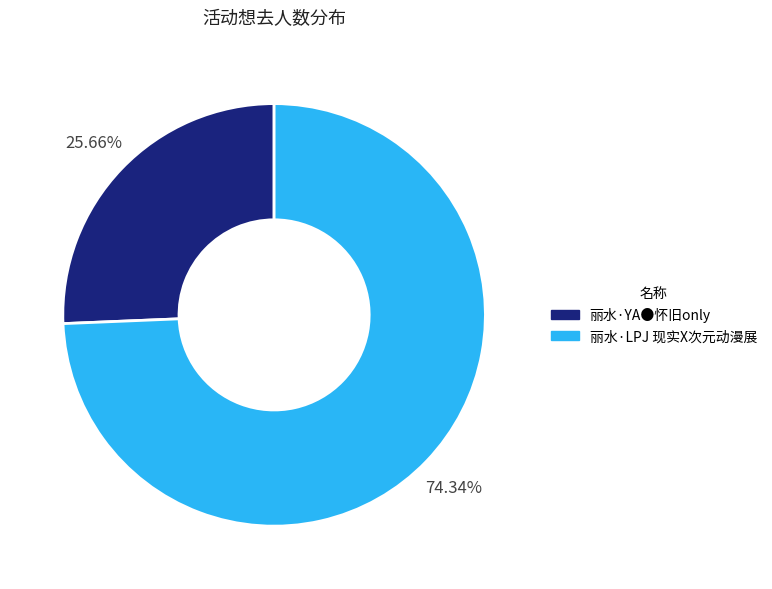

To the nearest percent, what is the combined percentage of 丽水·YA●怀旧only and 丽水·LPJ 现实X次元动漫展?

100%